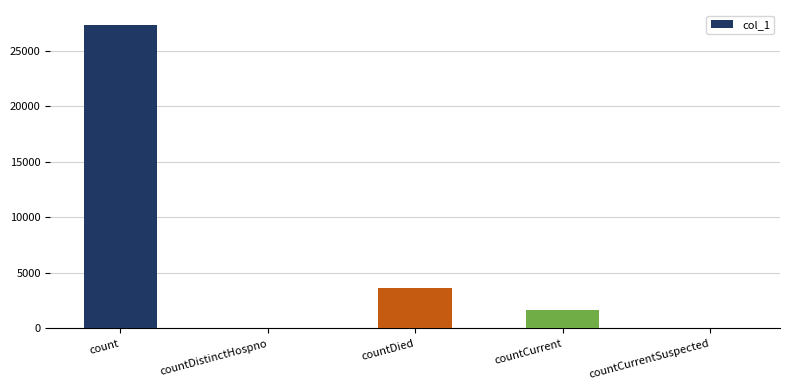

True or false: the data shows 5315 at countDied.

False